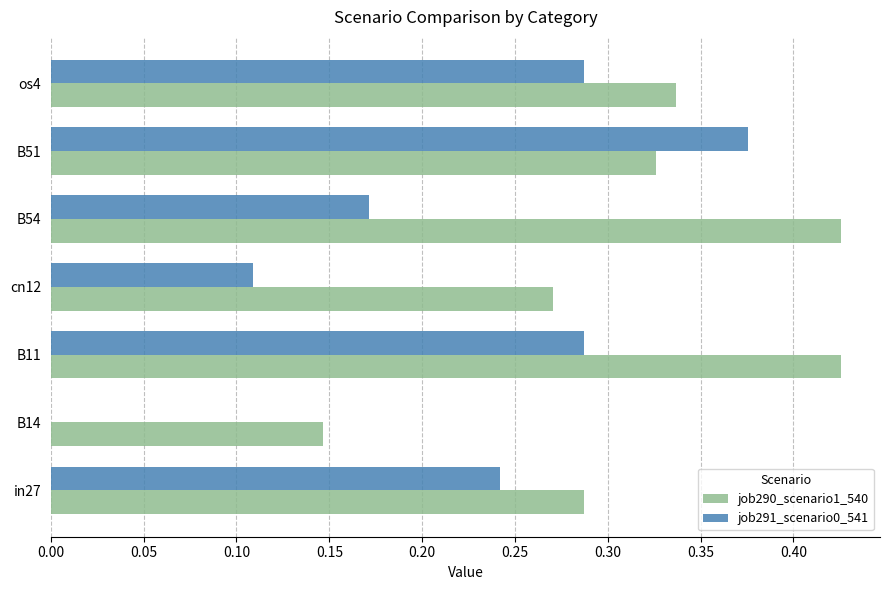

Which series changed the most between B14 and B51?

job291_scenario0_541